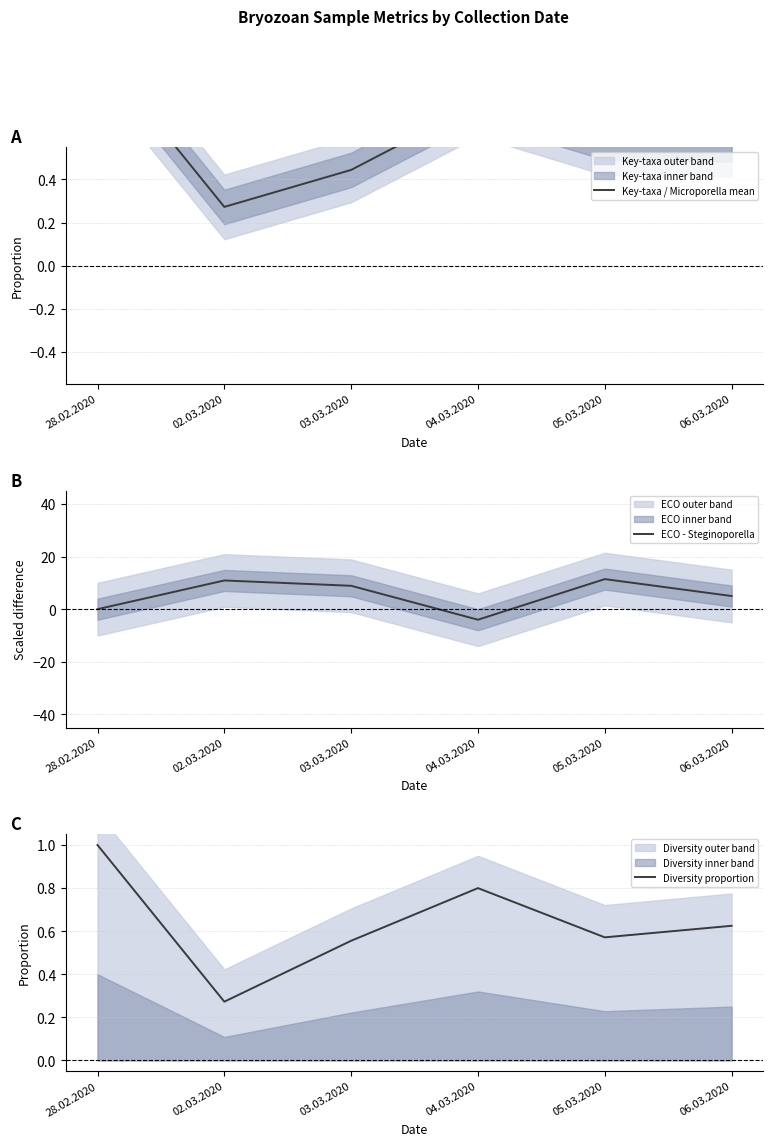

Reading left to right, what are all the values shown in this chart?

Key-taxa / Microporella mean: 28.02.2020=1.0	02.03.2020=0.3	03.03.2020=0.4	04.03.2020=0.8	05.03.2020=0.6	06.03.2020=0.6
ECO - Steginoporella: 28.02.2020=0.0	02.03.2020=10.9	03.03.2020=8.9	04.03.2020=-4.0	05.03.2020=11.4	06.03.2020=5.0
Diversity proportion: 28.02.2020=1.0	02.03.2020=0.3	03.03.2020=0.6	04.03.2020=0.8	05.03.2020=0.6	06.03.2020=0.6